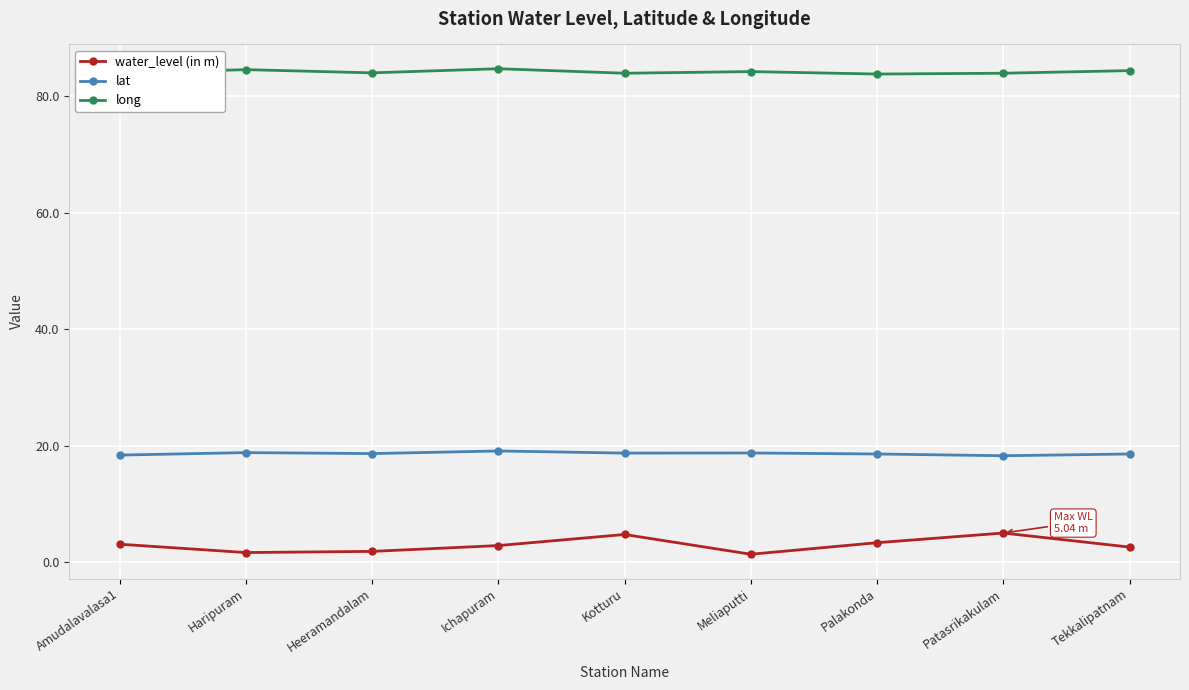

True or false: water_level (in m) and long intersect in this chart.

False